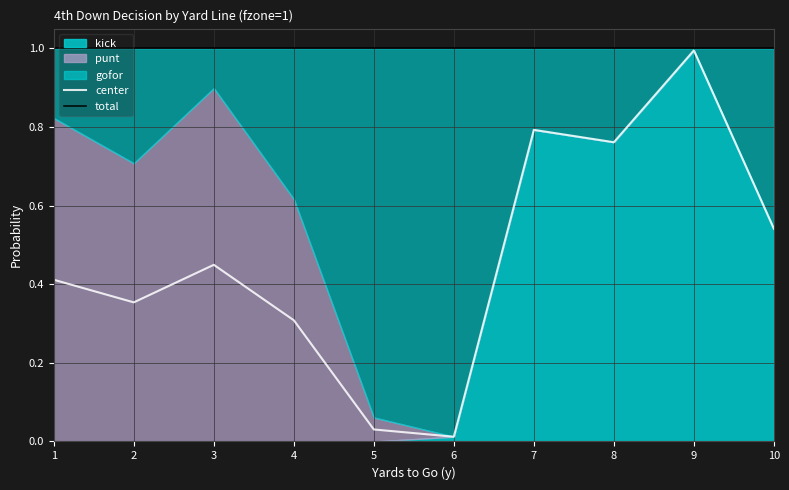

Reading left to right, list all the values displayed in this chart.

center: 0.4	0.4	0.4	0.3	0.0	0.0	0.8	0.8	1.0	0.5
total: 1.0	1.0	1.0	1.0	1.0	1.0	1.0	1.0	1.0	1.0